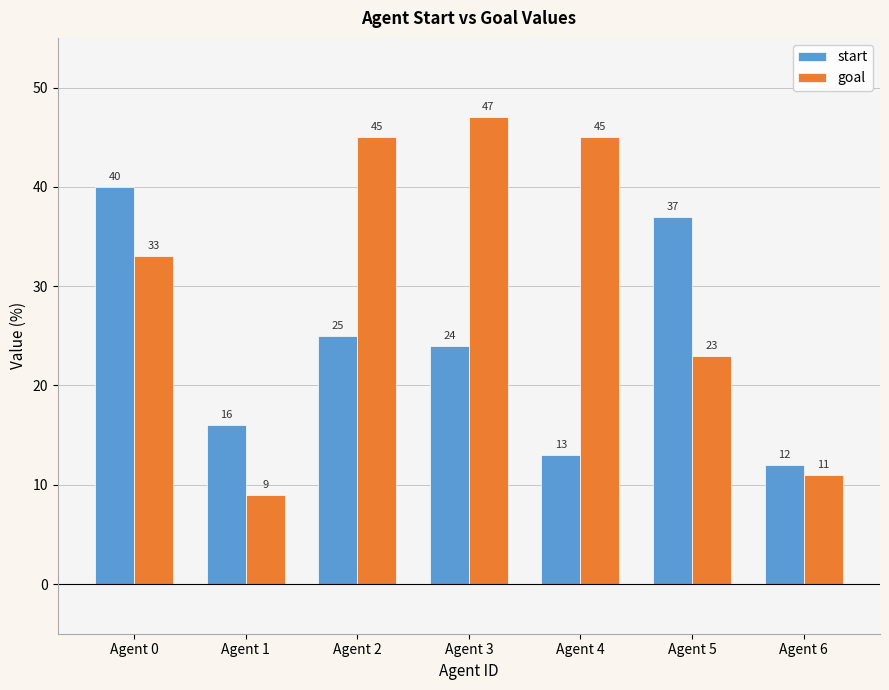

At which label is start closest to 26?

Agent 2